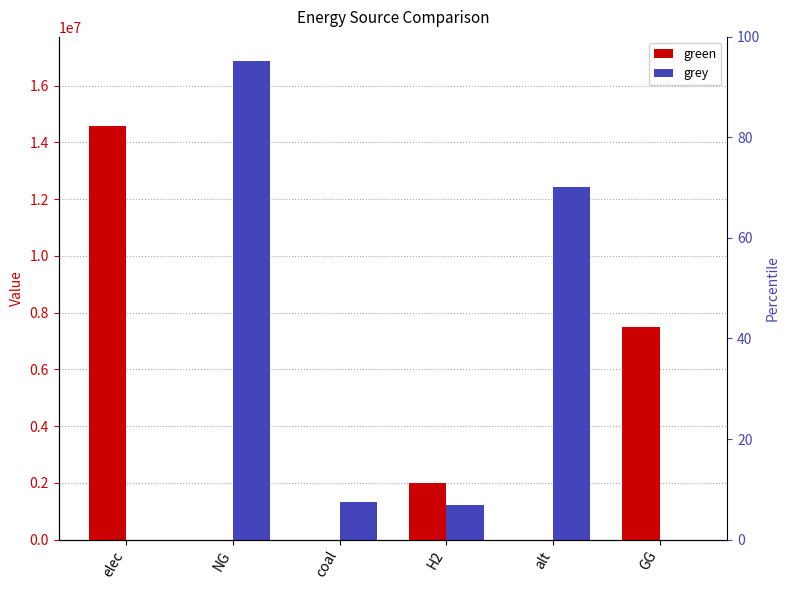

What is the difference between the maximum and second lowest values in the grey series?

16870755.2